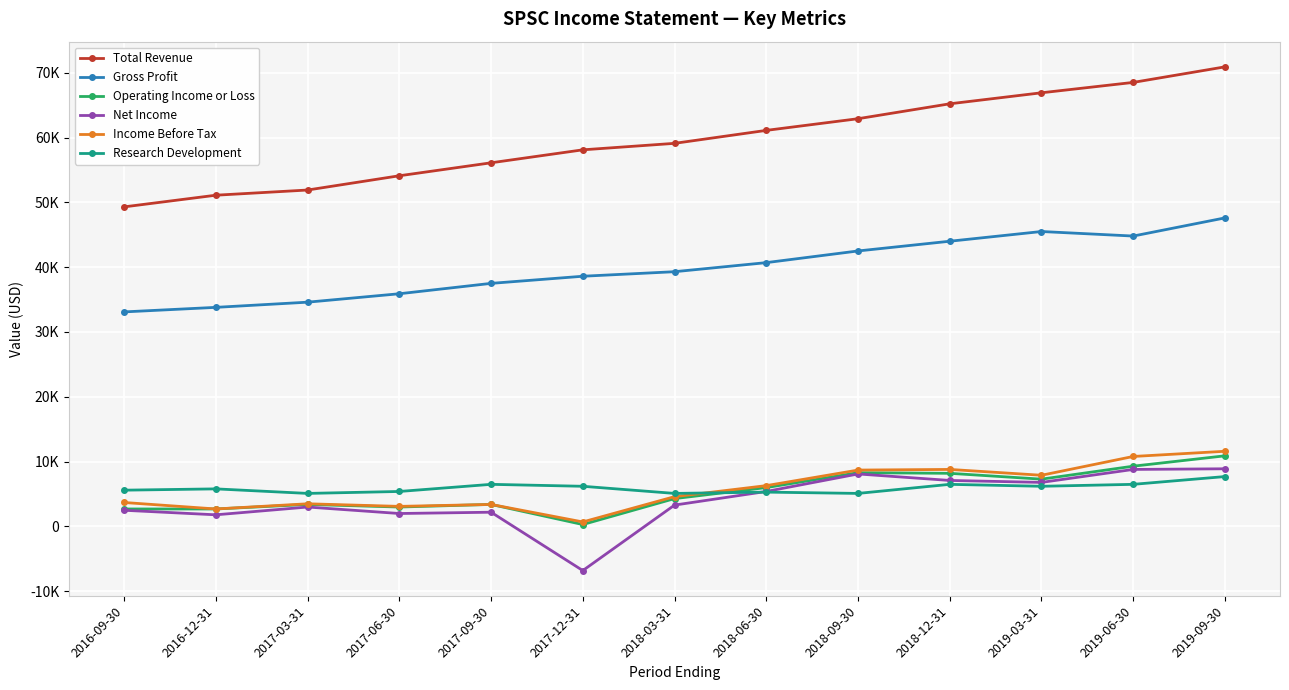

How many positive values does the Net Income series have?

12